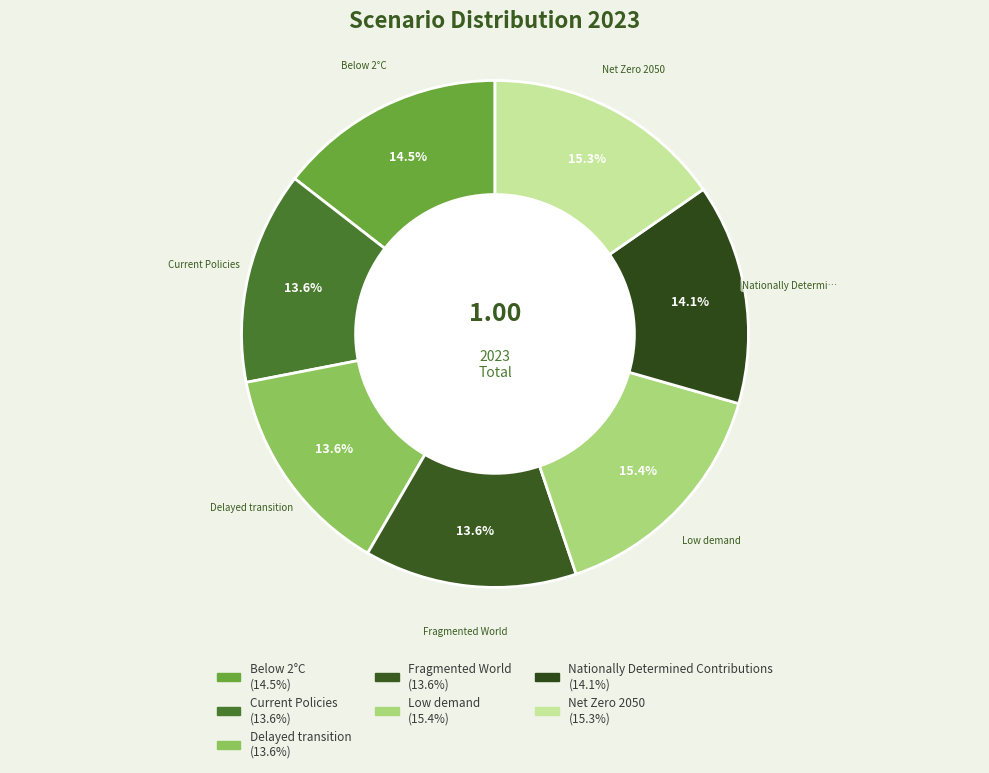

How many slices are in this pie chart?

7